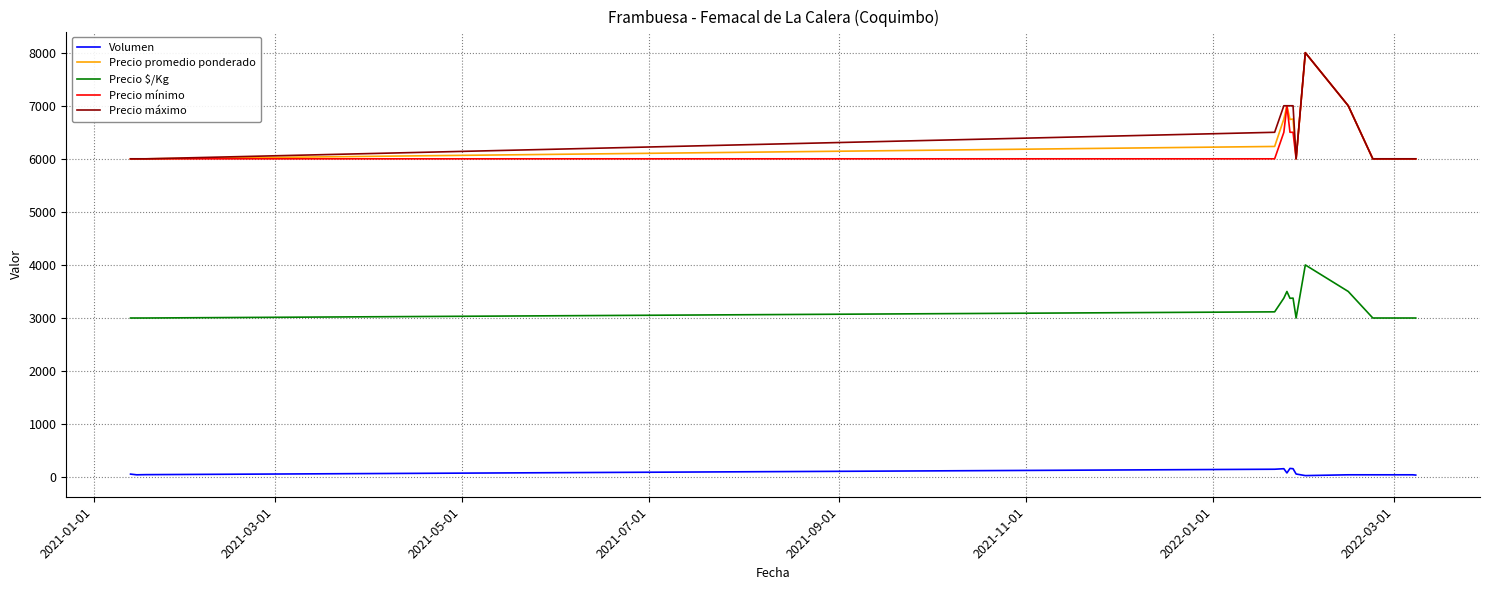

True or false: Precio promedio ponderado and Volumen cross at least once.

False